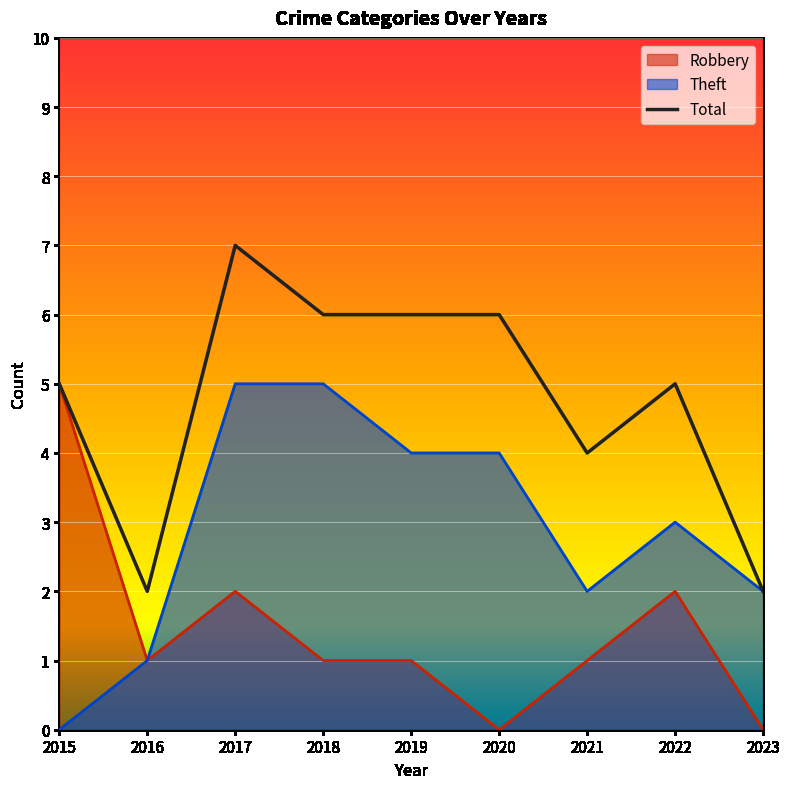

Reading left to right, list all the values displayed in this chart.

Robbery: 2015=5	2016=1	2017=2	2018=1	2019=1	2020=0	2021=1	2022=2	2023=0
Theft: 2015=0	2016=1	2017=5	2018=5	2019=4	2020=4	2021=2	2022=3	2023=2
Total: 2015=5	2016=2	2017=7	2018=6	2019=6	2020=6	2021=4	2022=5	2023=2